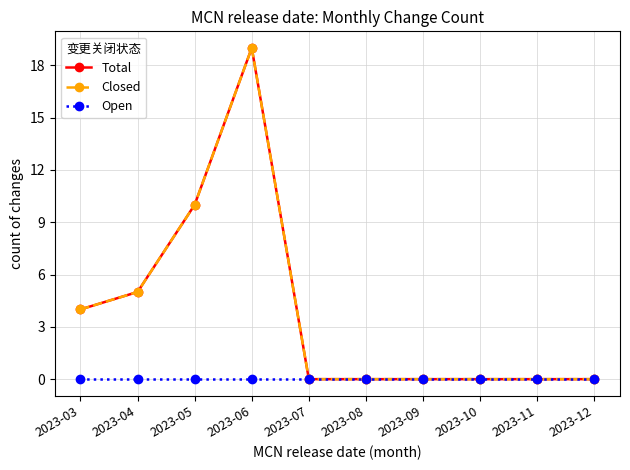

Which series has the largest total across all categories?

Total